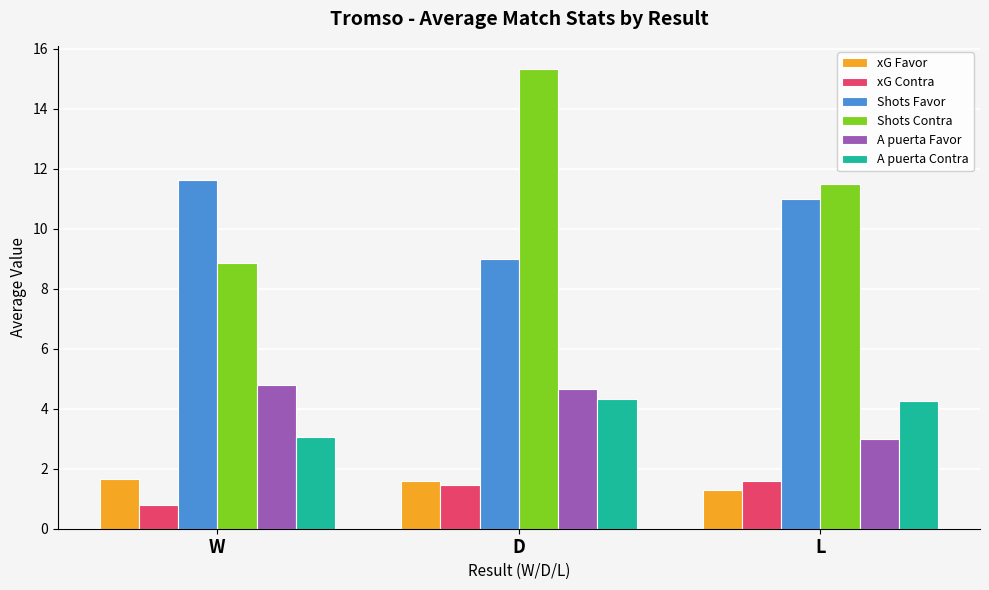

What are all the series names shown in the legend?

xG Favor, xG Contra, Shots Favor, Shots Contra, A puerta Favor, A puerta Contra